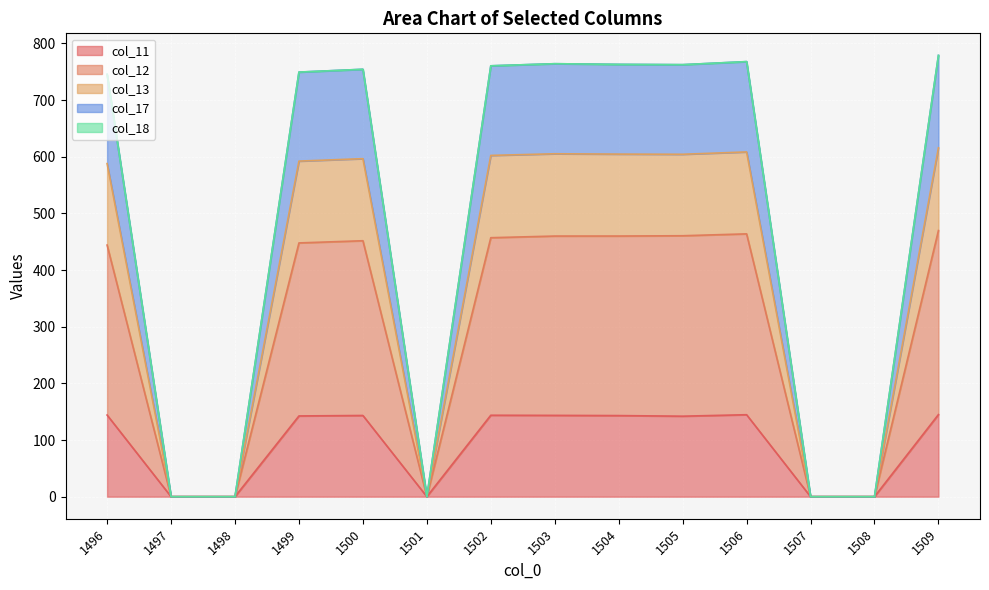

At how many categories does at least one series exceed 762?

5